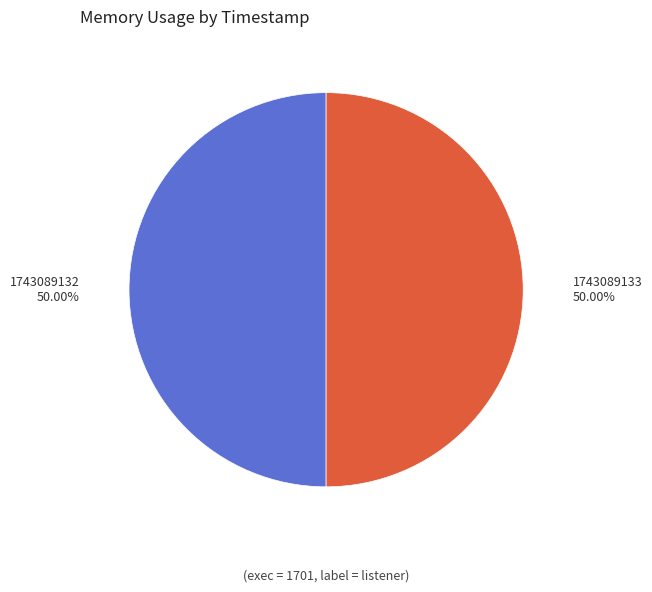

To the nearest percent, what is the average slice percentage?

50%